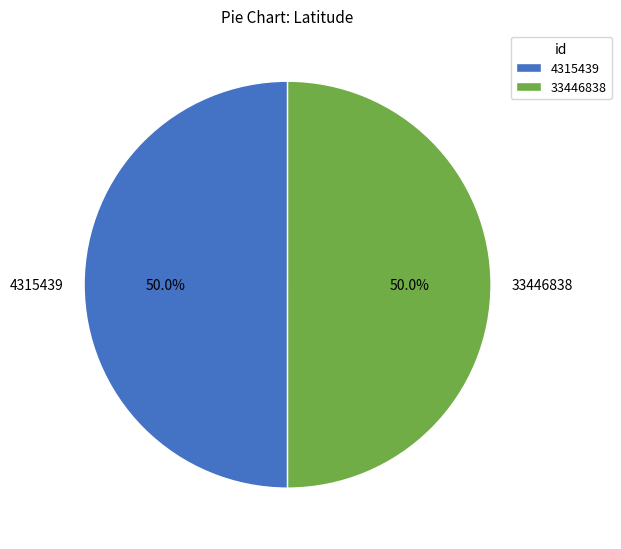

Combined, what portion of the pie is 4315439 and 33446838?

100.0%